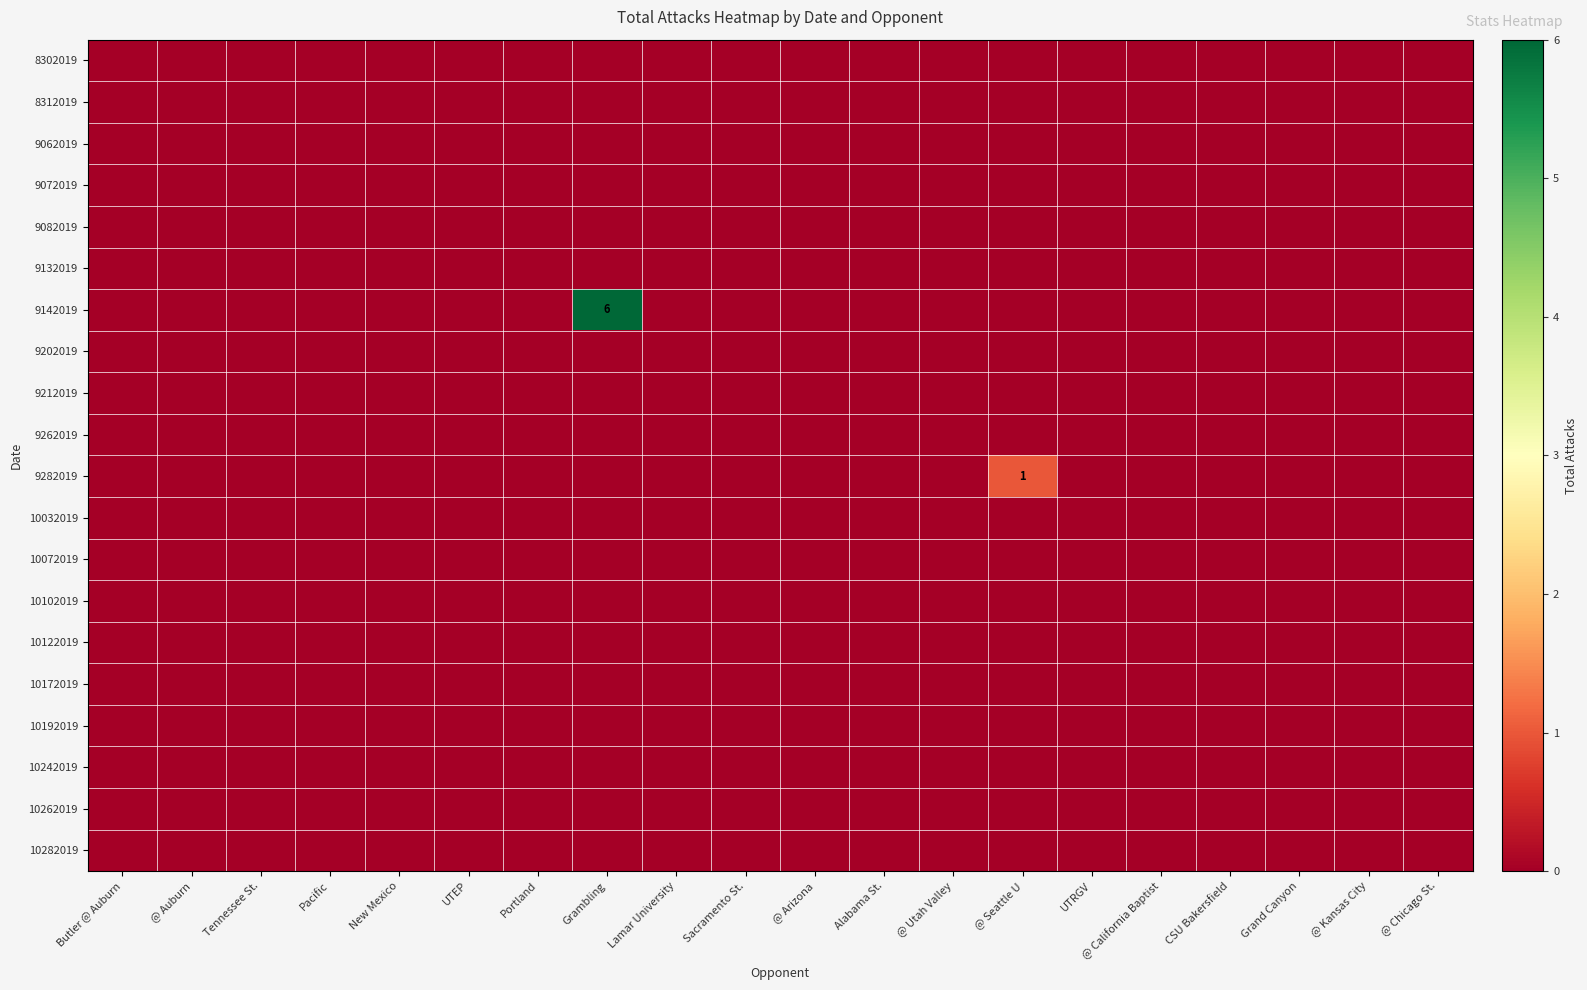

Which has a higher value, Tennessee St. or @ Kansas City?

Tennessee St.